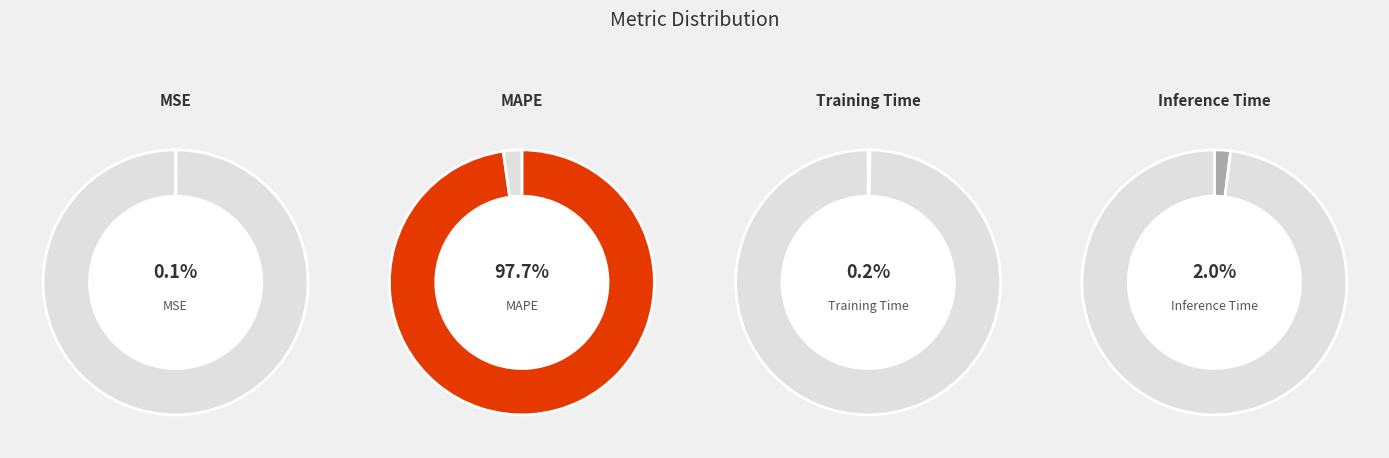

To the nearest percent, what is the combined percentage of Training Time and Inference Time?

2%